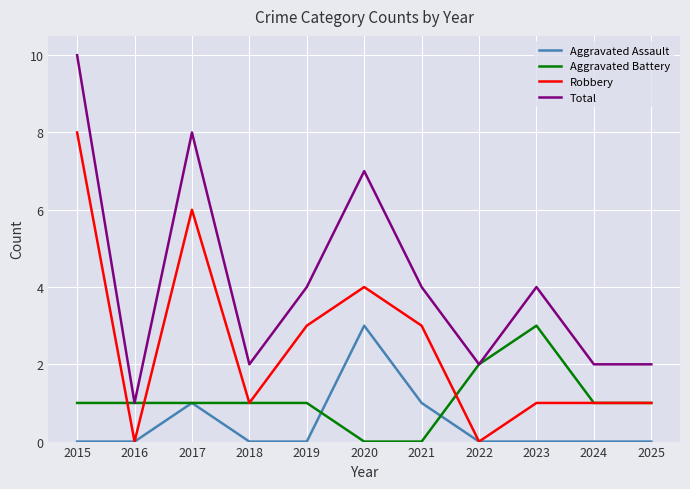

Which series has the largest total across all categories?

Total